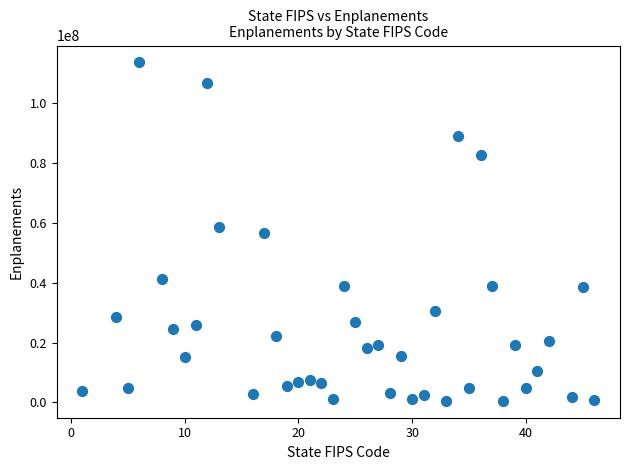

What is the range of Y values (max minus min)?

113151022